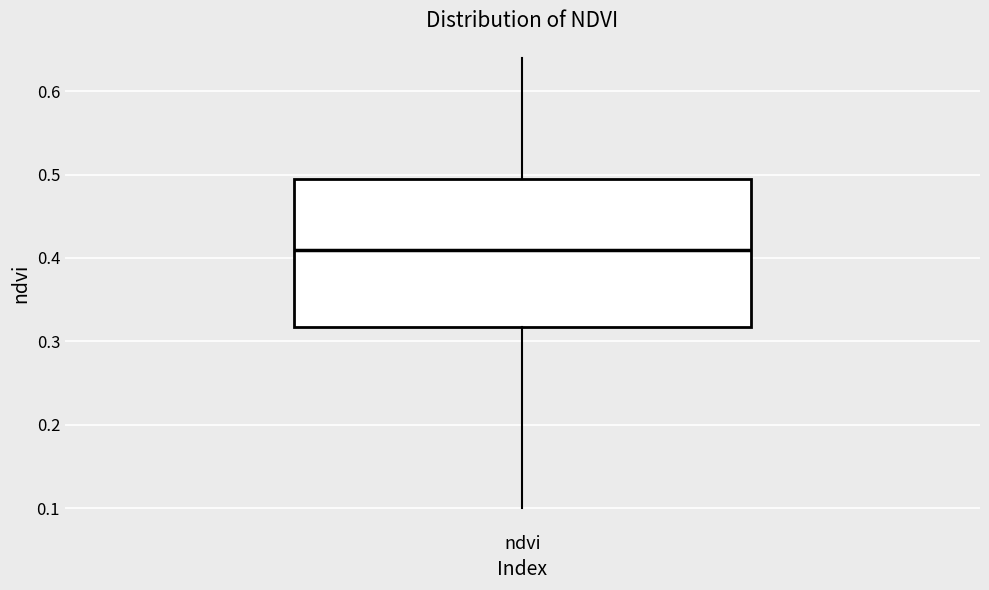

Where does the upper whisker of the box for ndvi end on the y-axis? The values are not printed on the chart, so give them approximately, as read against the axis.

0.64